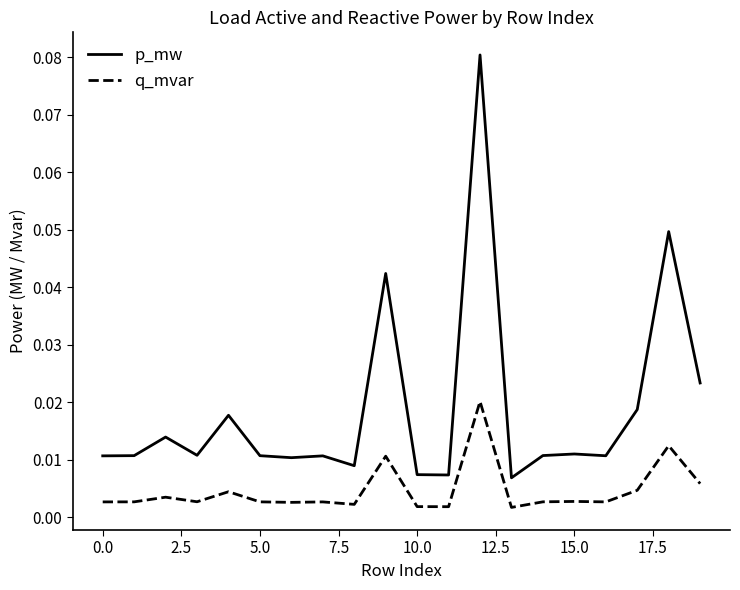

List the series in order of their overall mean, highest first.

p_mw, q_mvar